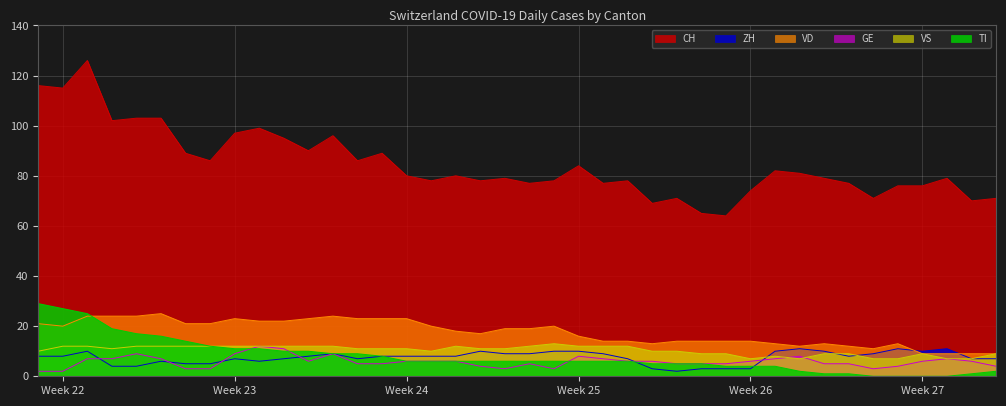

At which label does VS first exceed 11?

Week 22